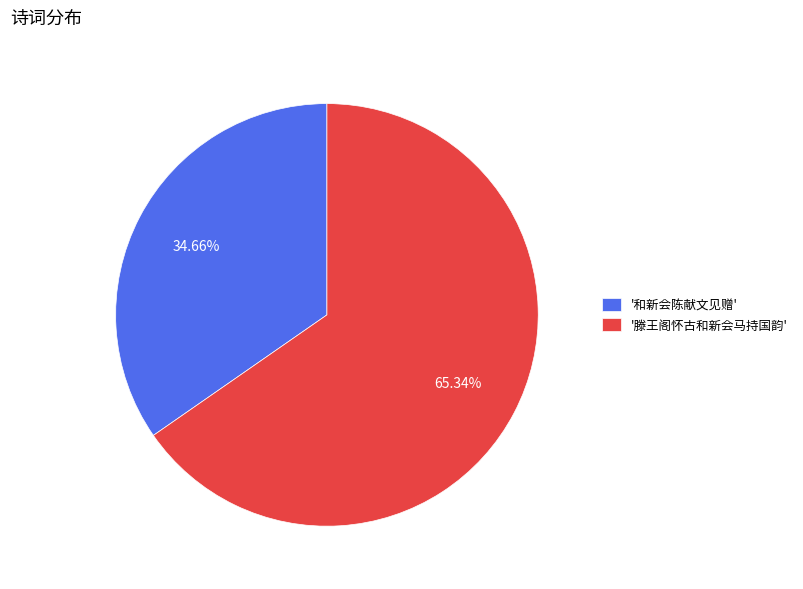

Approximately how many times larger is the value at '滕王阁怀古和新会马持国韵' compared to '和新会陈献文见赠'?

1.9